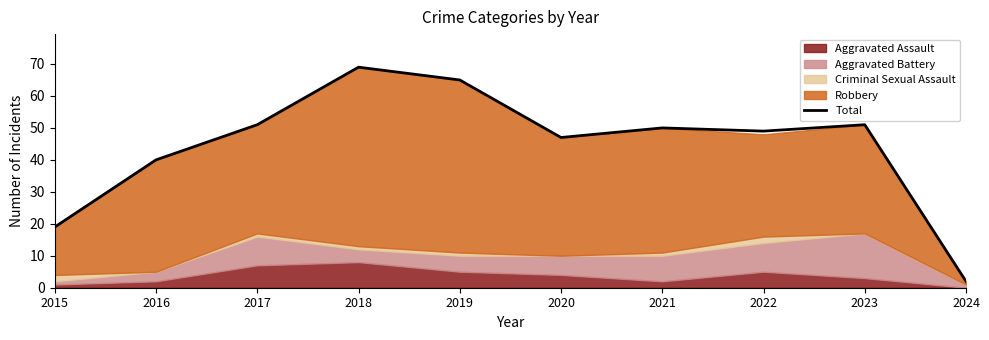

What is the minimum value shown in the chart?

2